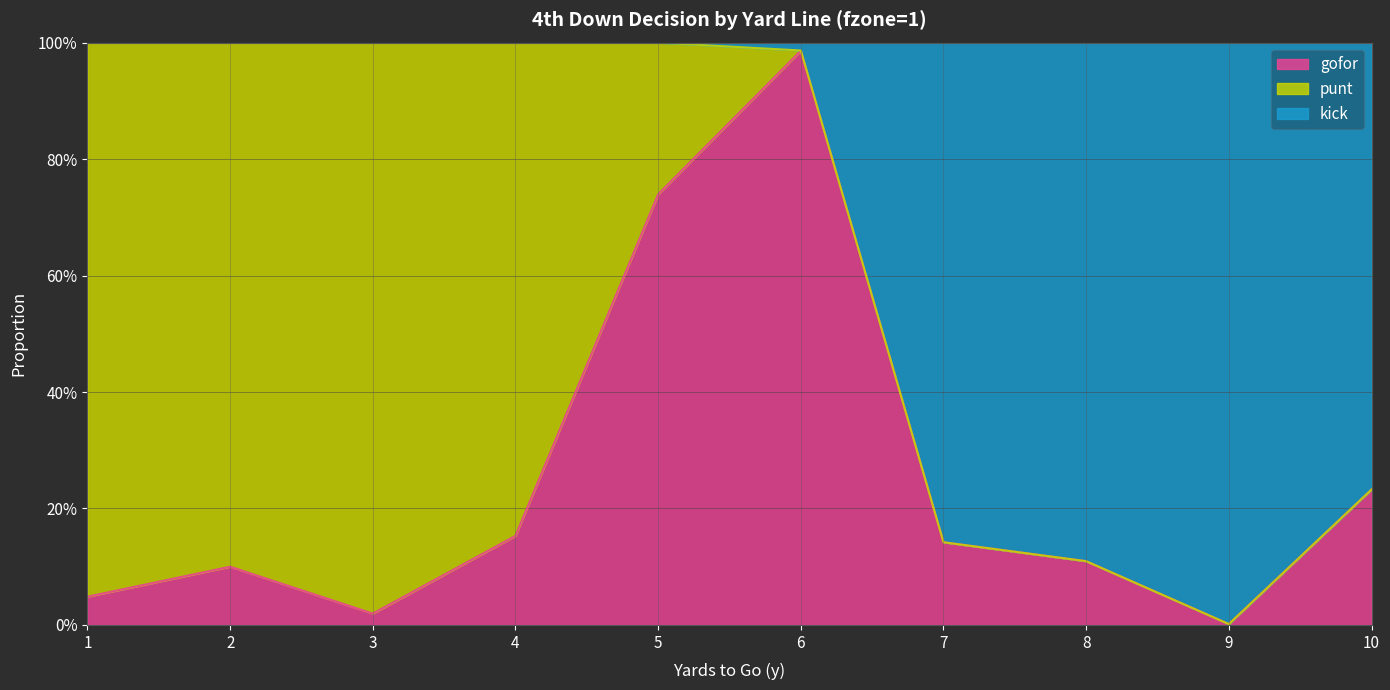

The gofor series shows 0.1 at 10. True or false?

False